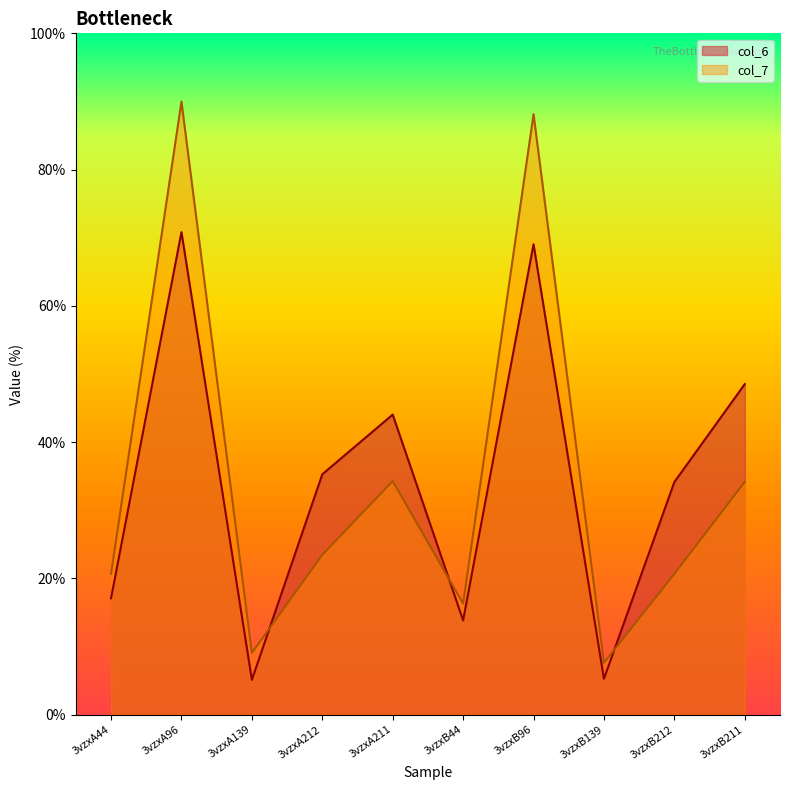

What is the label of the 1st point from the left?

3vzxA44